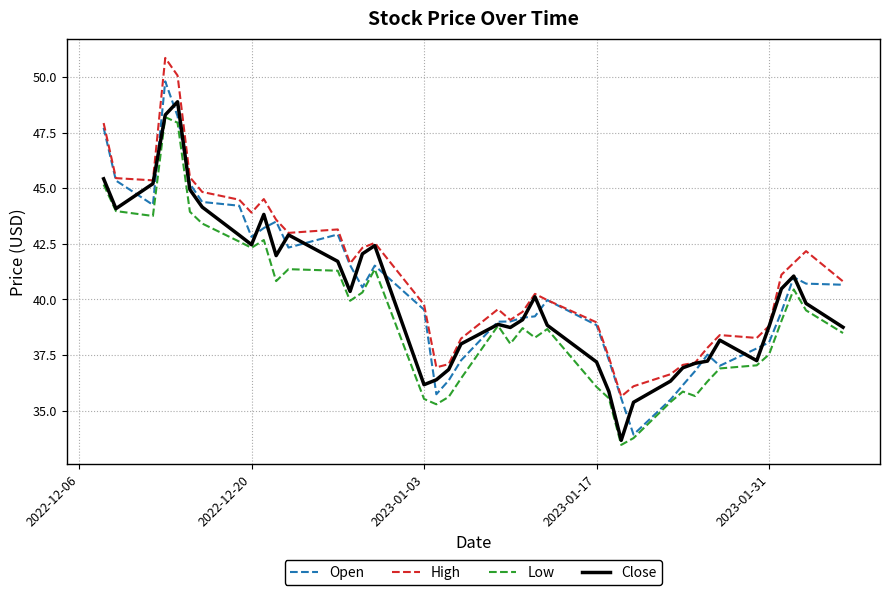

What are all the series names shown in the legend?

Open, High, Low, Close